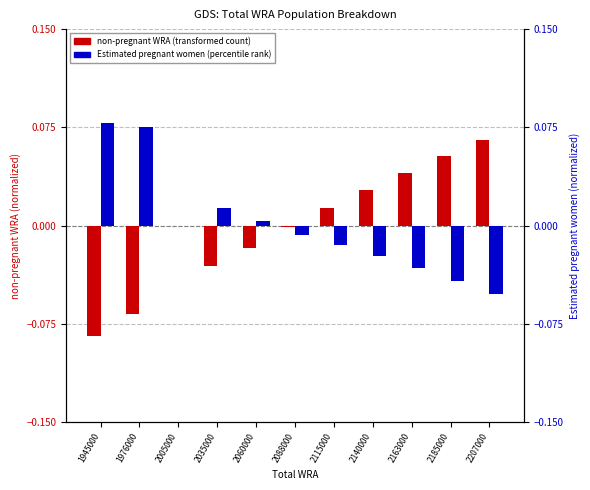

Does the chart contain any negative values?

Yes